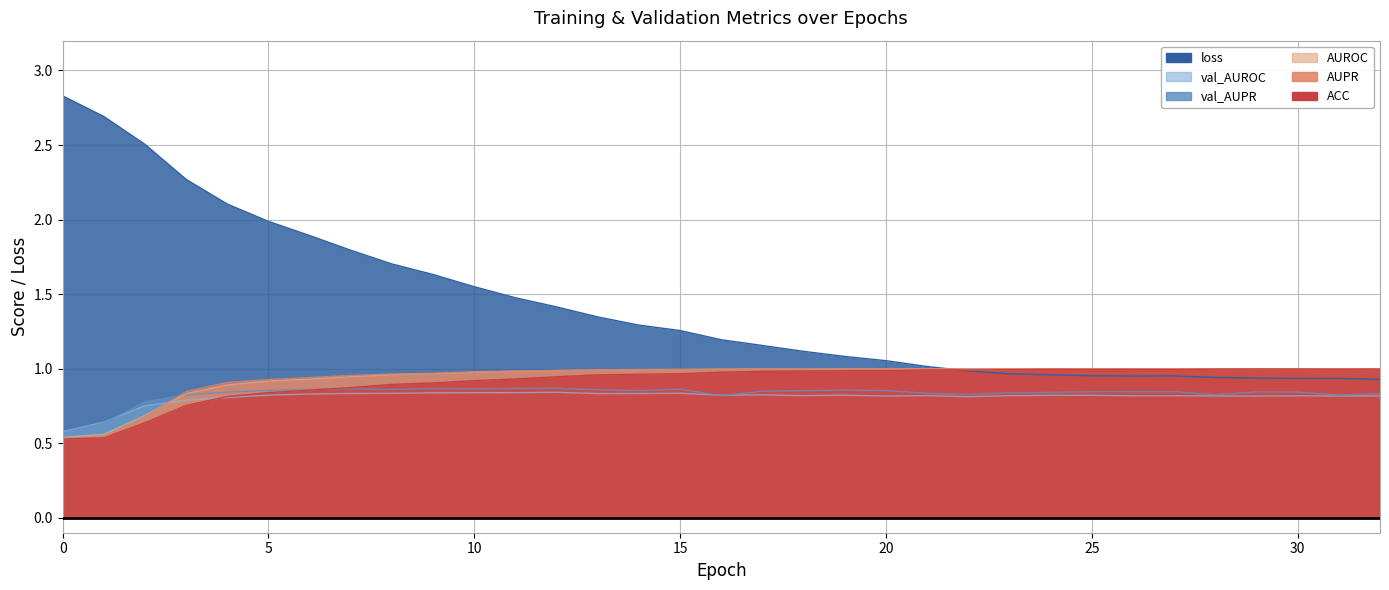

What is the value of the loss point at the 25th from the left?

1.0